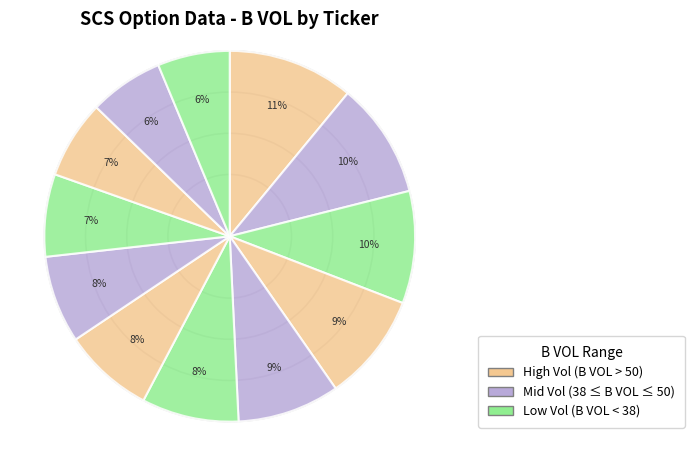

Count the number of slices in the pie.

12